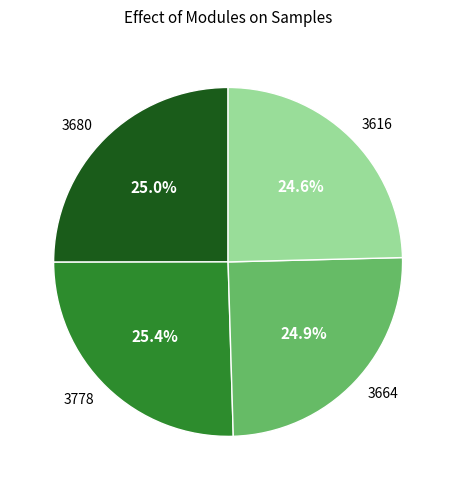

What is the ratio of the value at 3616 to the value at 3680?

1.0